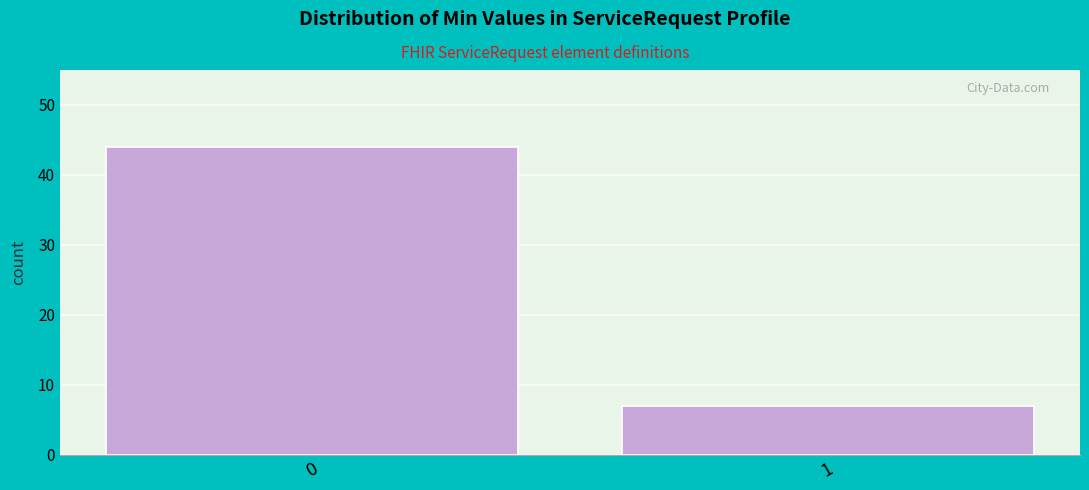

Reading left to right, extract all data points from this chart.

44	7